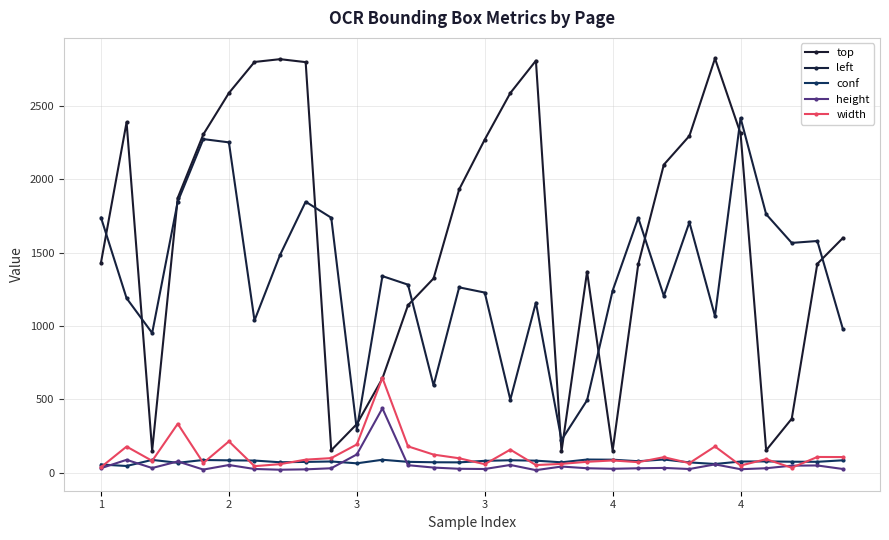

Where is conf nearest to the value 67?

3